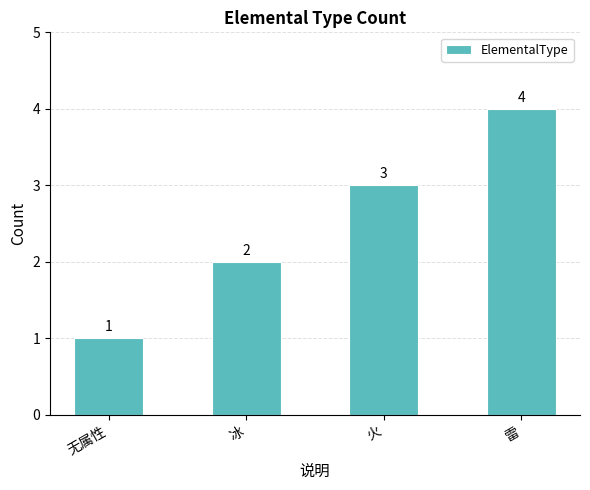

How many bars are there in total?

4